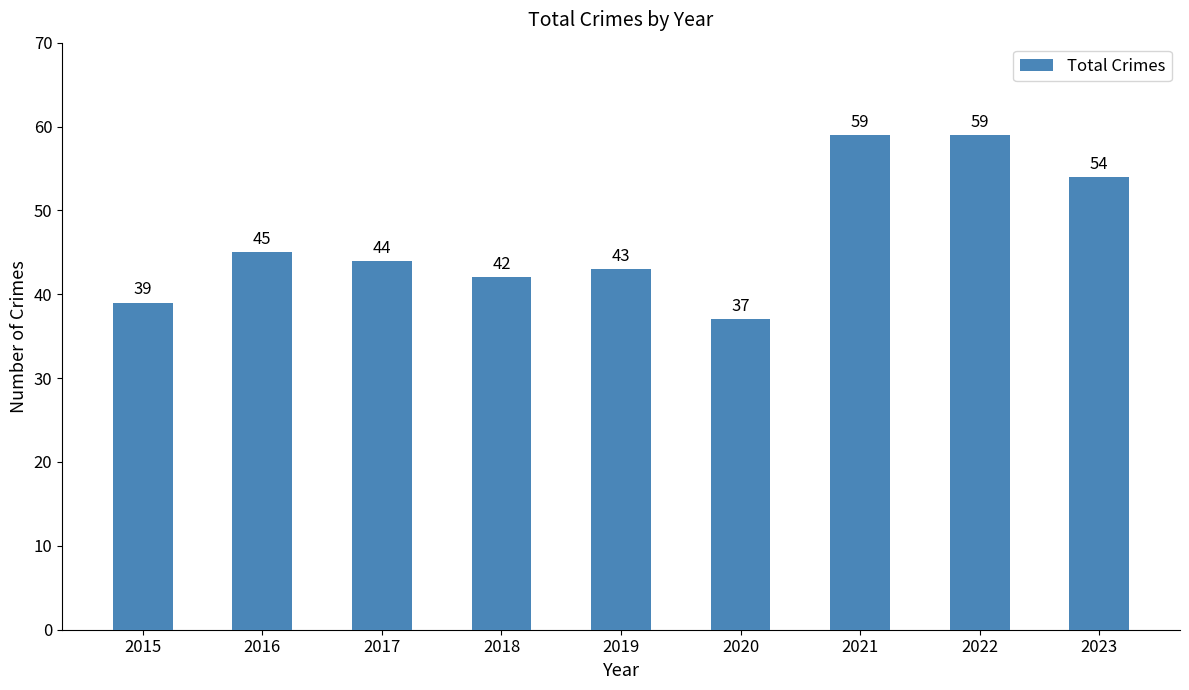

How many categories are shown in the chart?

9